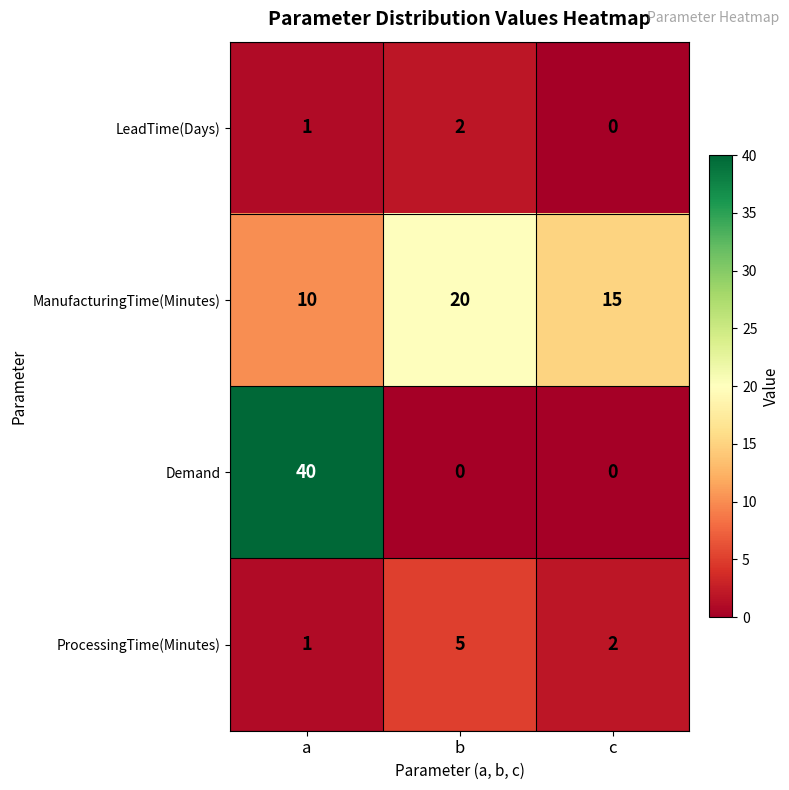

At how many categories does at least one series exceed 28?

1